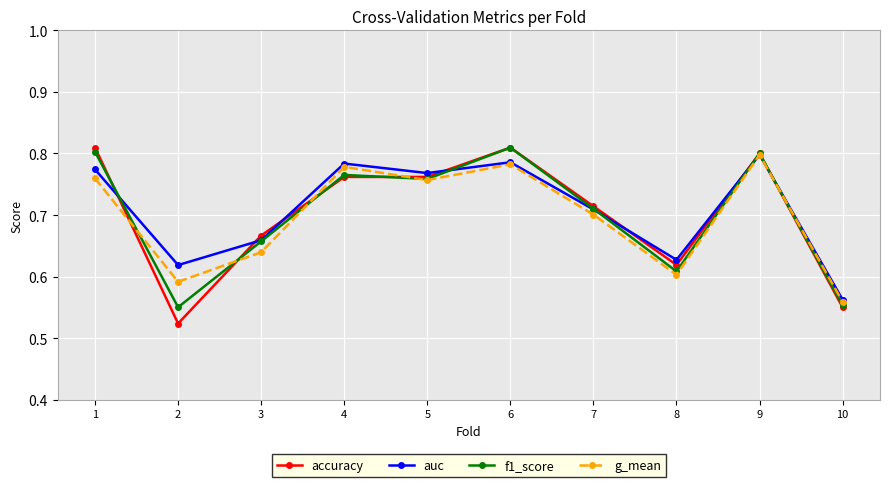

How many accuracy values are between 0 and 1?

10